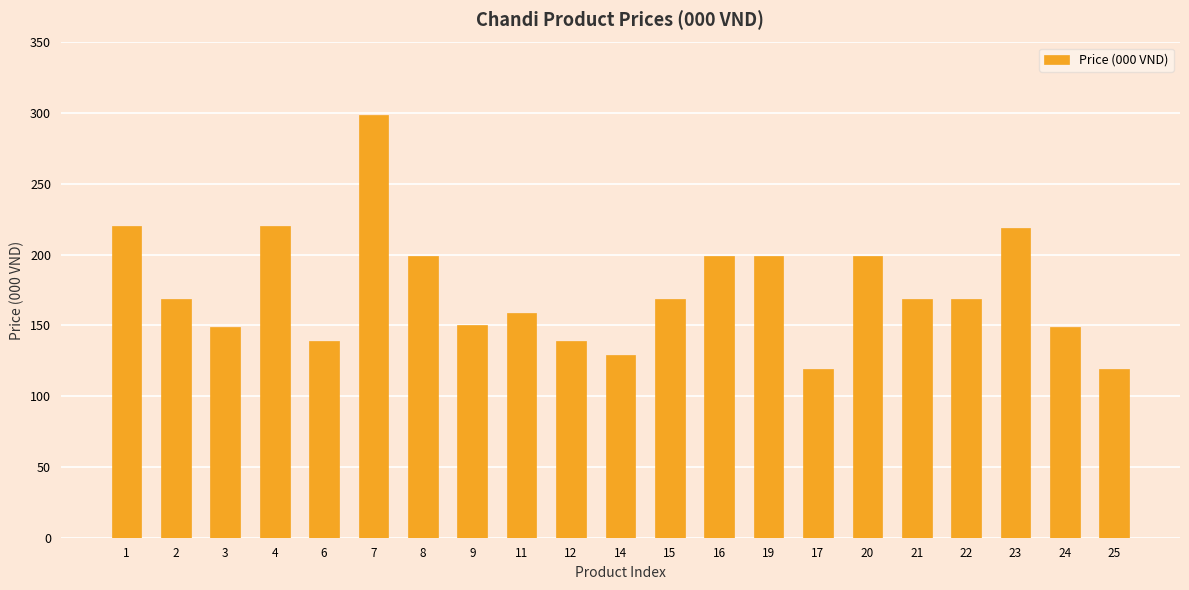

What is the ratio of the value at 12 to the value at 17?

1.2